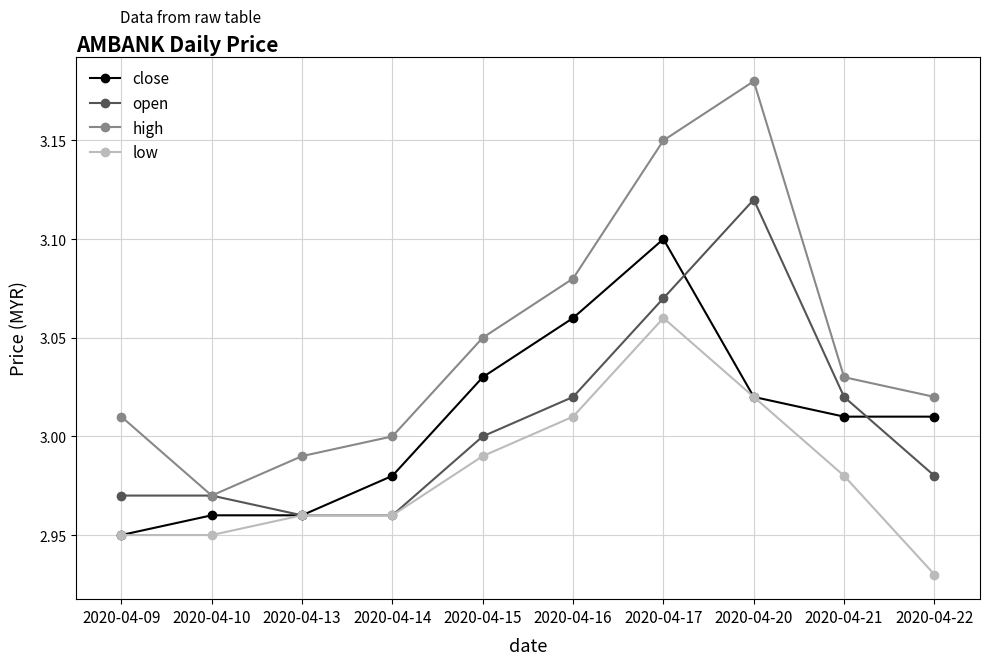

At which category is the sum across all series the highest?

2020-04-17